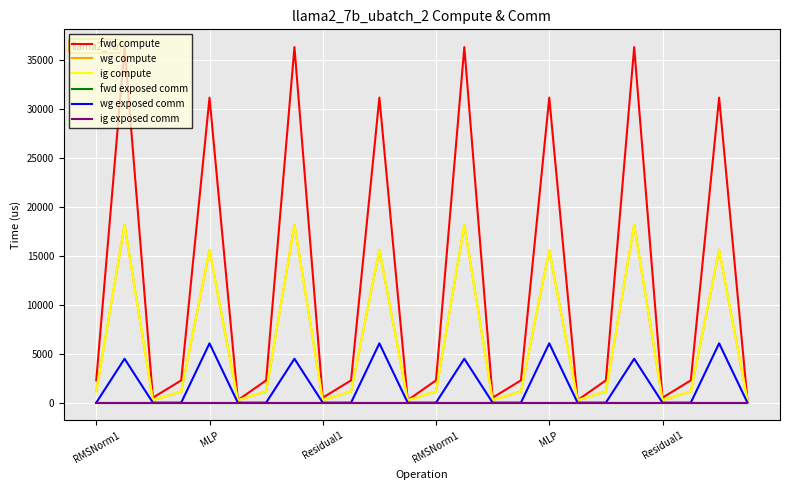

At which label does fwd exposed comm reach its peak?

RMSNorm1